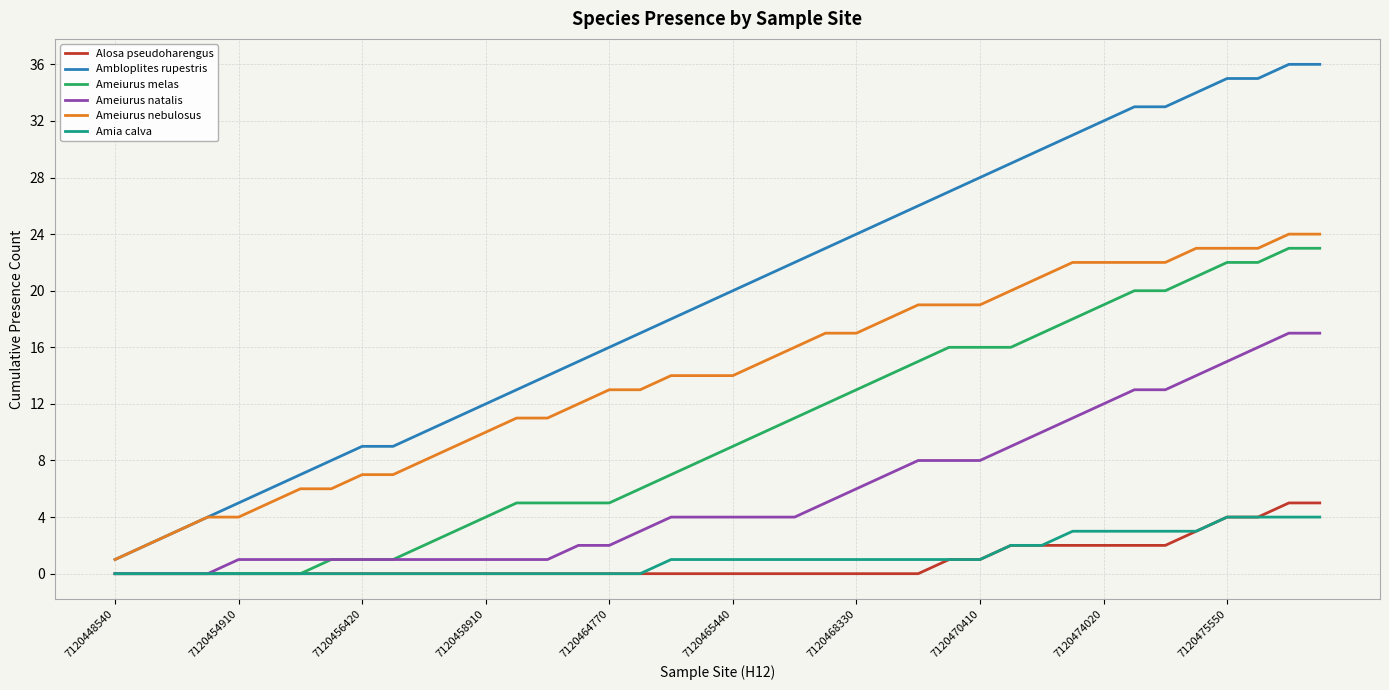

Which series has the largest total across all categories?

Ambloplites rupestris